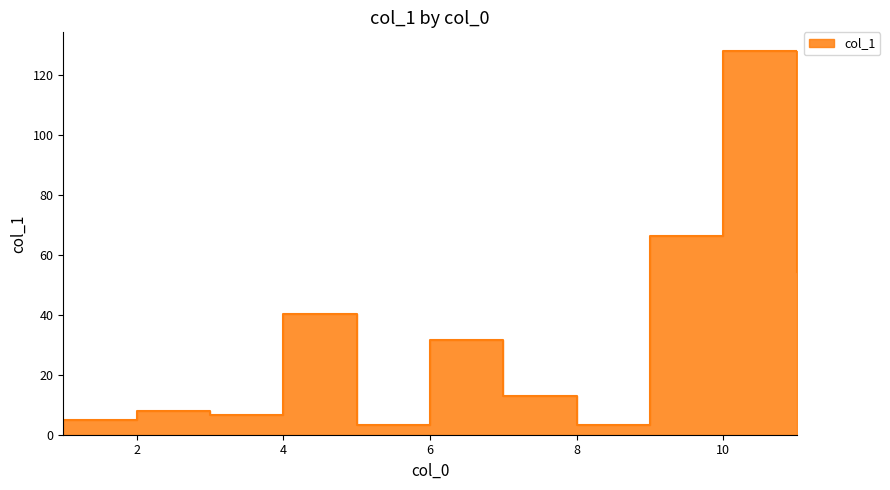

What is the minimum value shown in the chart?

3.2